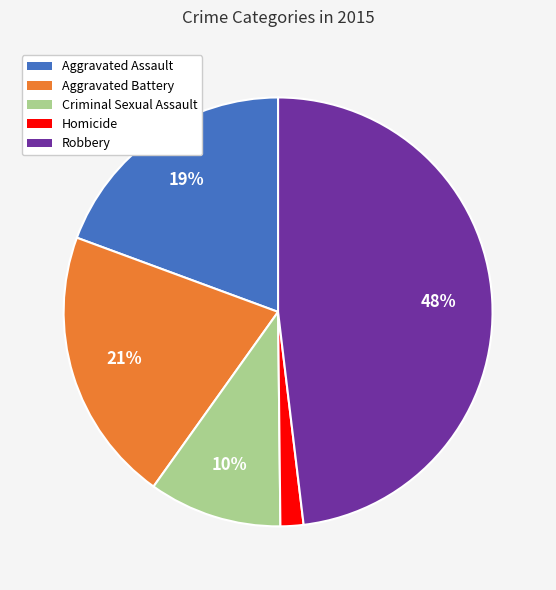

What is the ratio of the value at Aggravated Battery to the value at Aggravated Assault?

1.1